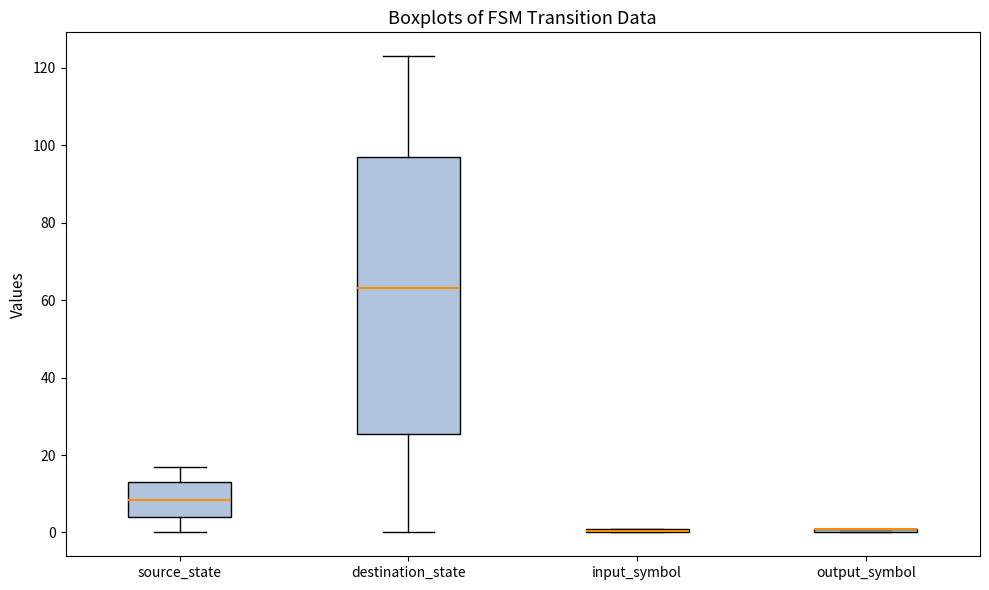

Where is the lower edge of the box for source_state on the y-axis? The values are not printed on the chart, so give them approximately, as read against the axis.

4